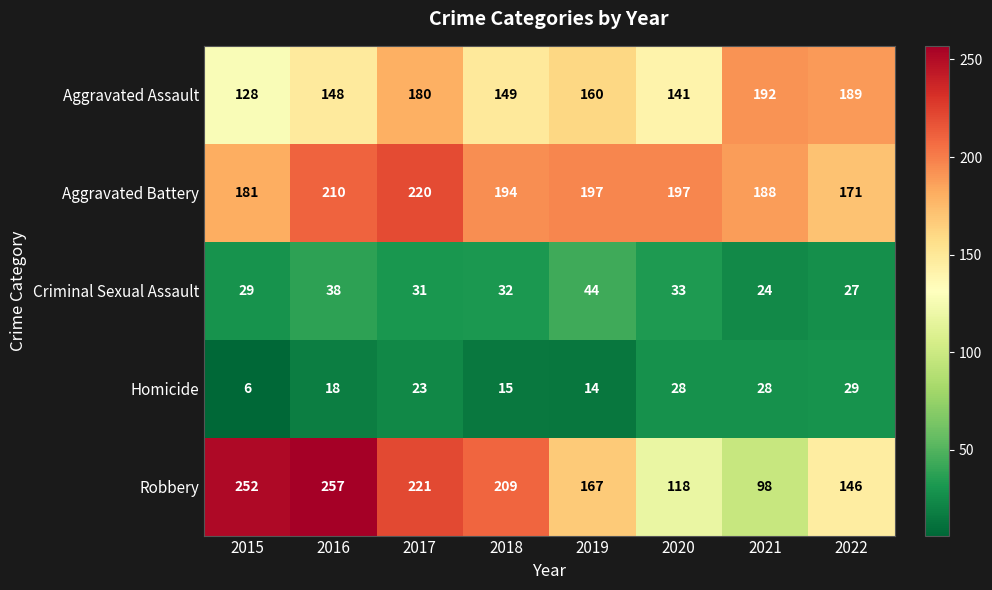

Which series has the largest total across all categories?

Aggravated Battery